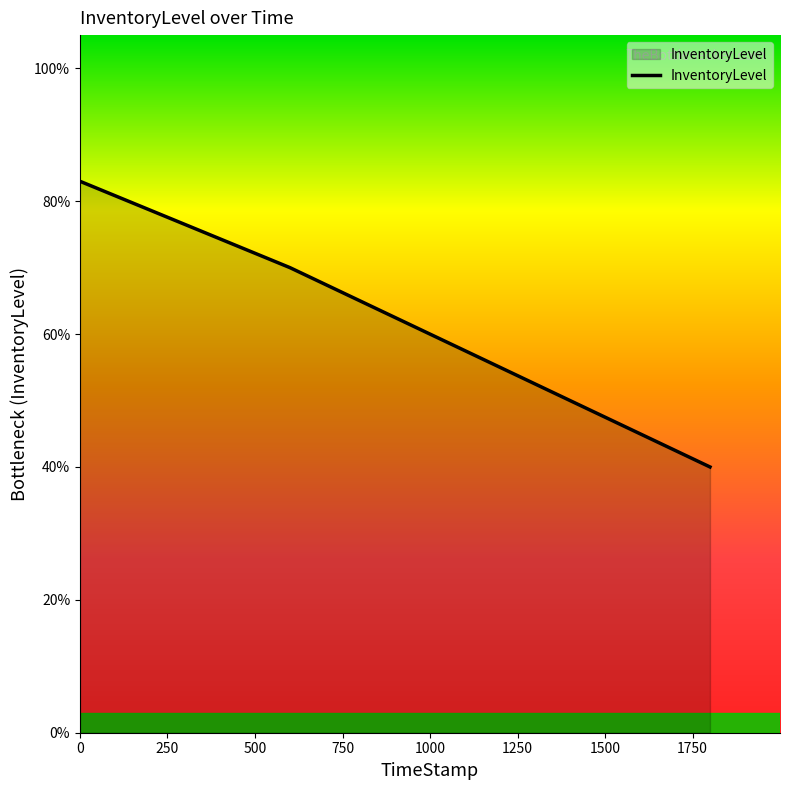

Does the chart have visible grid lines?

No